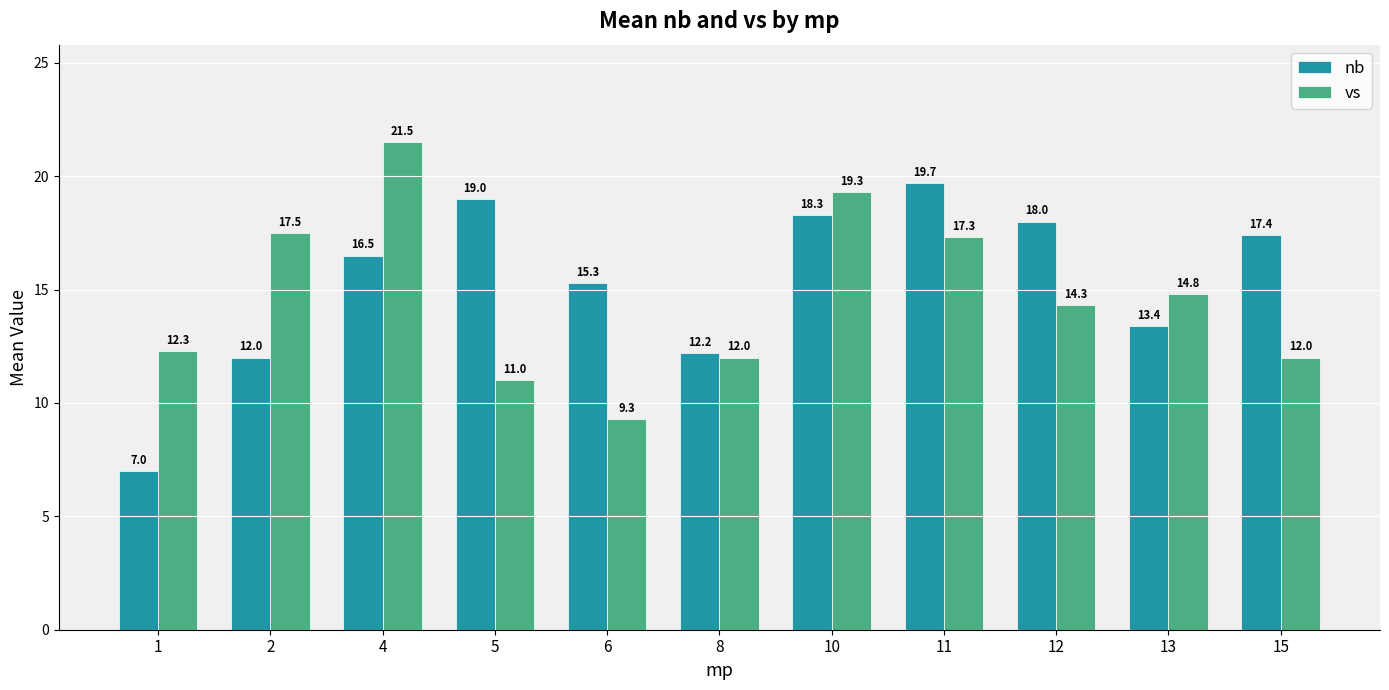

At which category is the sum across all series the highest?

4